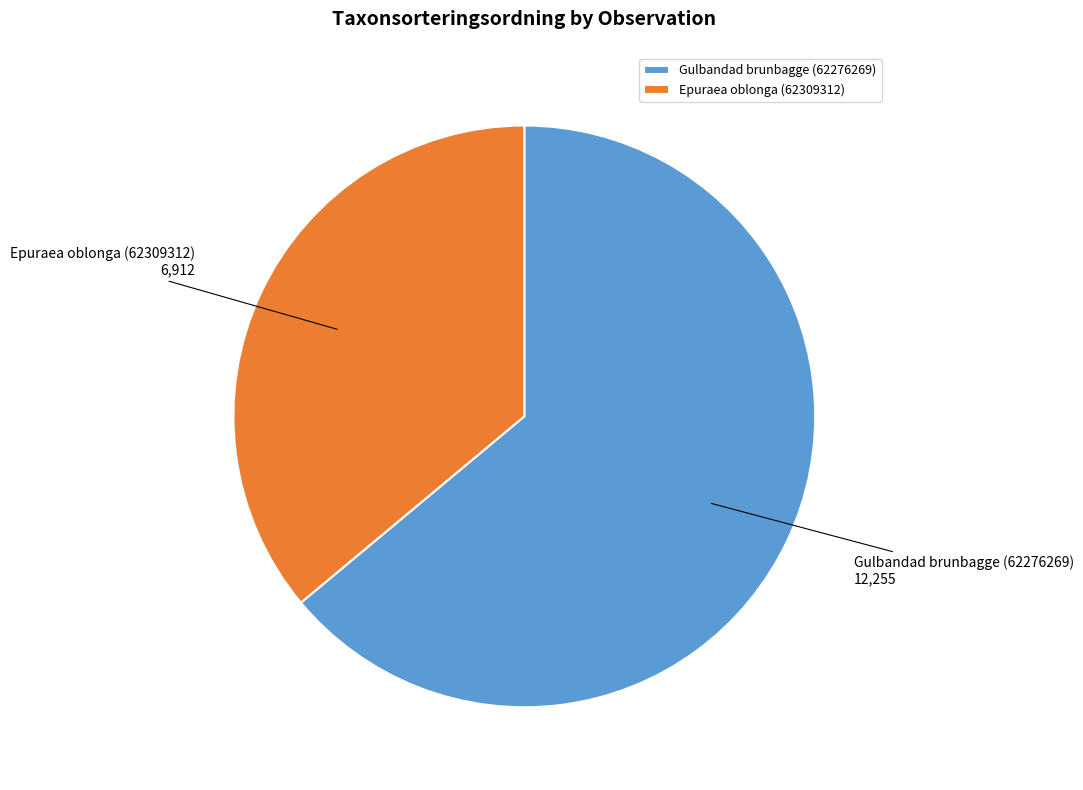

Is it true that Gulbandad brunbagge (62276269) is 64% of the pie?

True